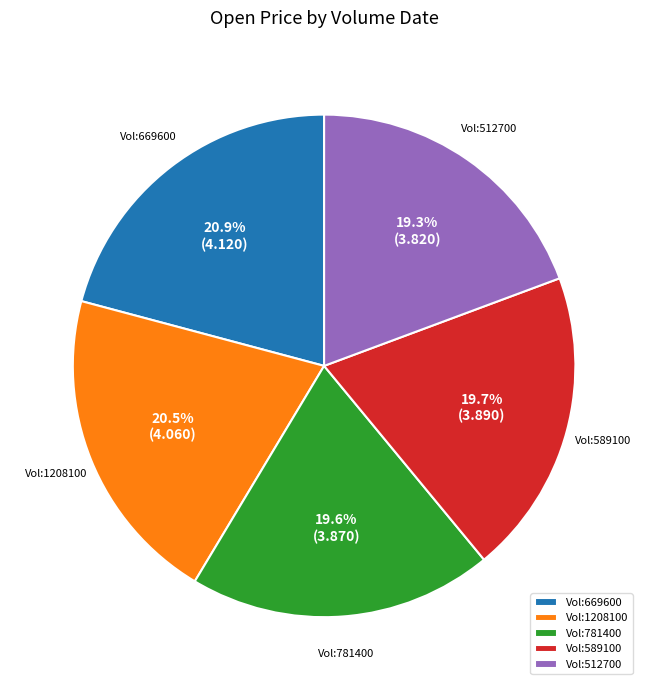

Does Vol:781400 account for over 50% of the chart?

No